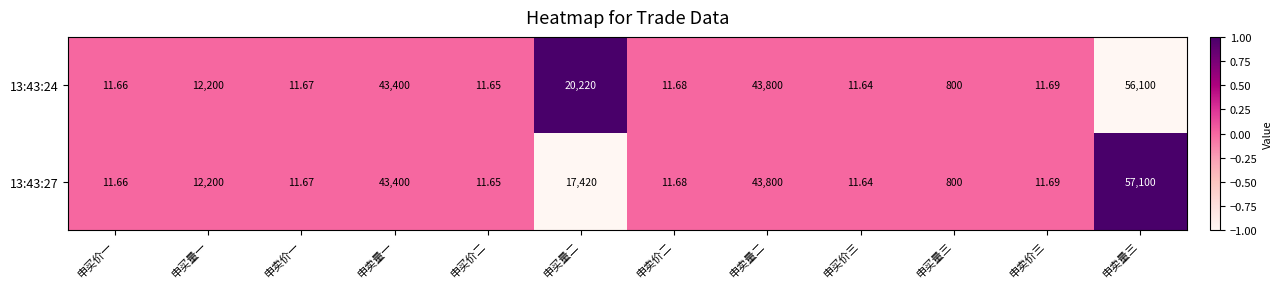

Rank the categories by 13:43:24 value from highest to lowest.

申卖量三, 申卖量二, 申卖量一, 申买量二, 申买量一, 申买量三, 申卖价三, 申卖价二, 申卖价一, 申买价一, 申买价二, 申买价三